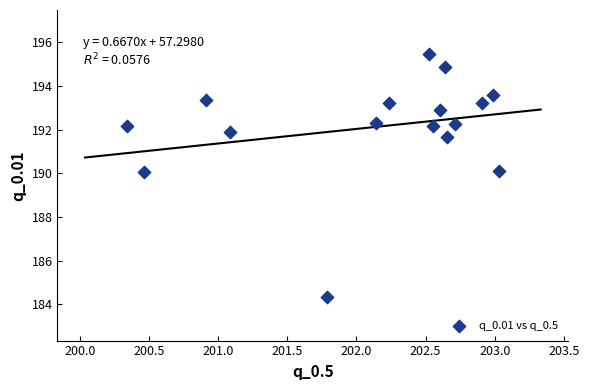

What is the range of X values (max minus min)?

2.7